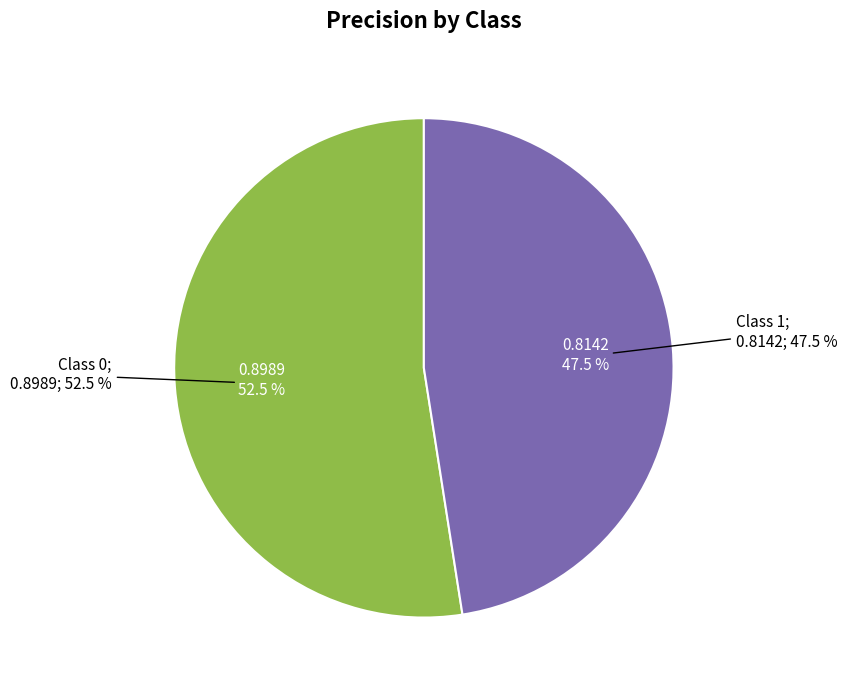

The 0 slice represents 44% of the pie. True or false?

False